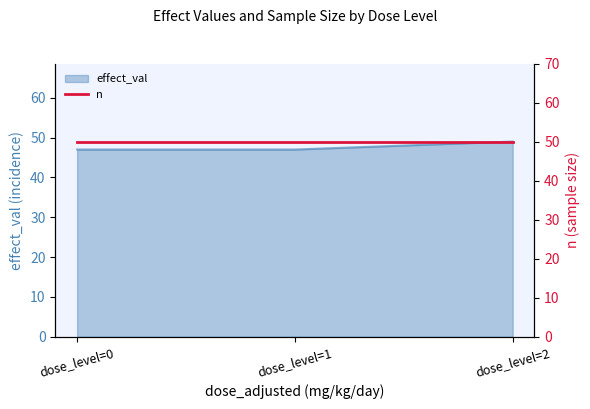

What is the sum of the values at dose_level=0 and dose_level=1?

94